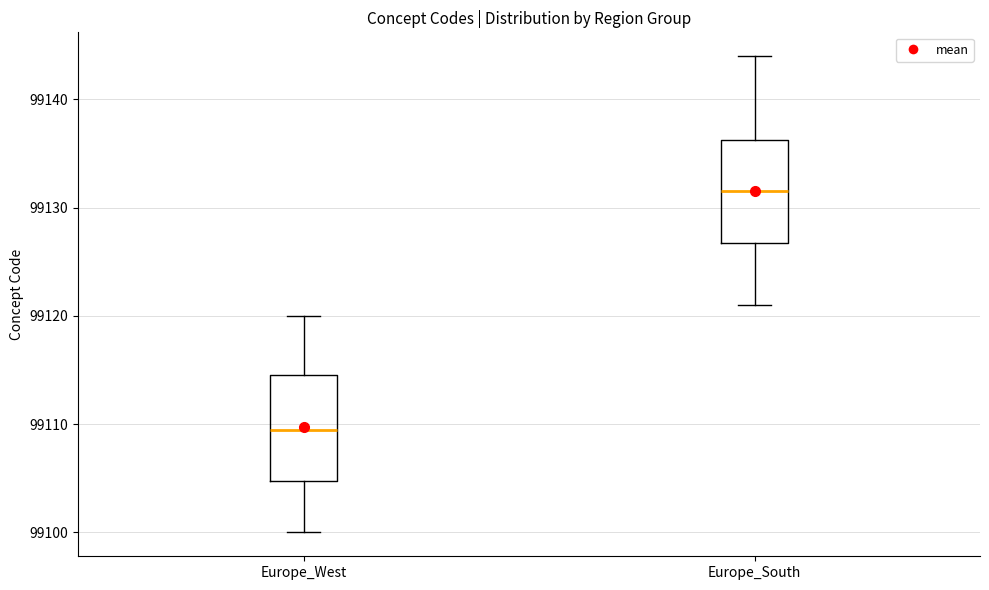

Reading left to right, transcribe this box plot: for each box, give where its median line is, the range the box spans, and where its two whiskers end, as read against the y-axis. The values are not printed on the chart, so give them approximately, as read against the axis.

Europe_West: median 99110, box 99105 to 99115, whiskers 99100 to 99120
Europe_South: median 99132, box 99127 to 99136, whiskers 99121 to 99144